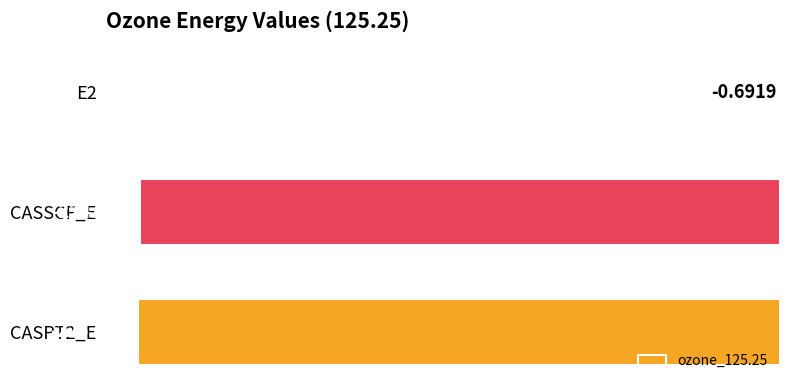

Between CASSCF_E and E2, which is larger?

E2